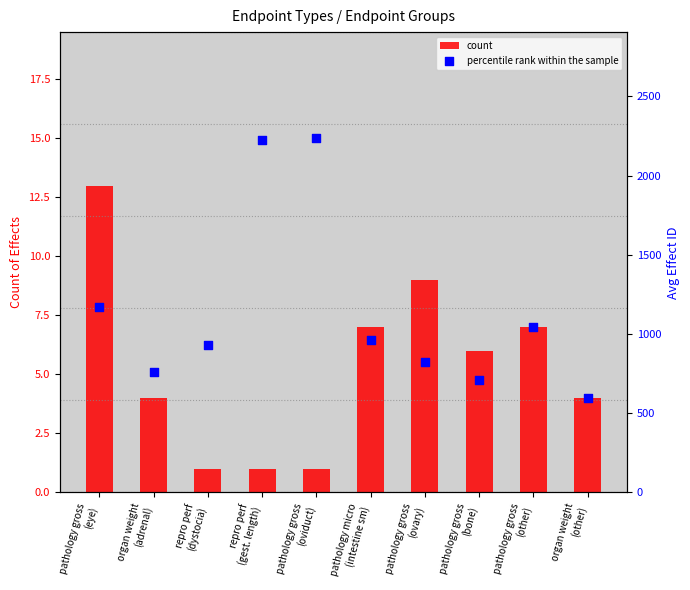

Is the value of percentile rank within the sample at pathology gross
(eye) greater than the value of count at organ weight
(adrenal)?

Yes